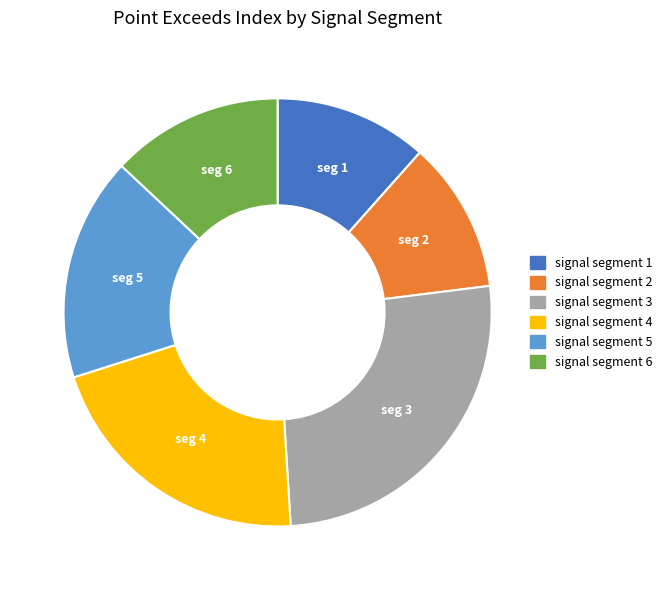

Approximately how many times larger is the value at signal segment 4 compared to signal segment 6?

1.6